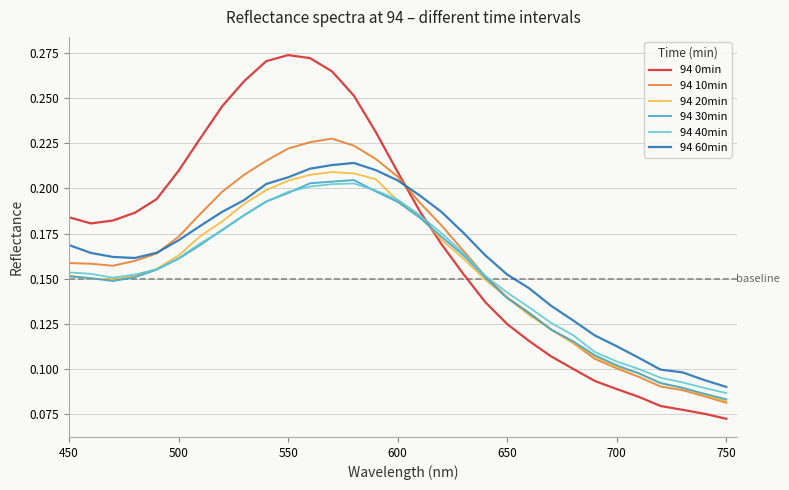

How many intersections are there between 94 0min and 94 40min?

1